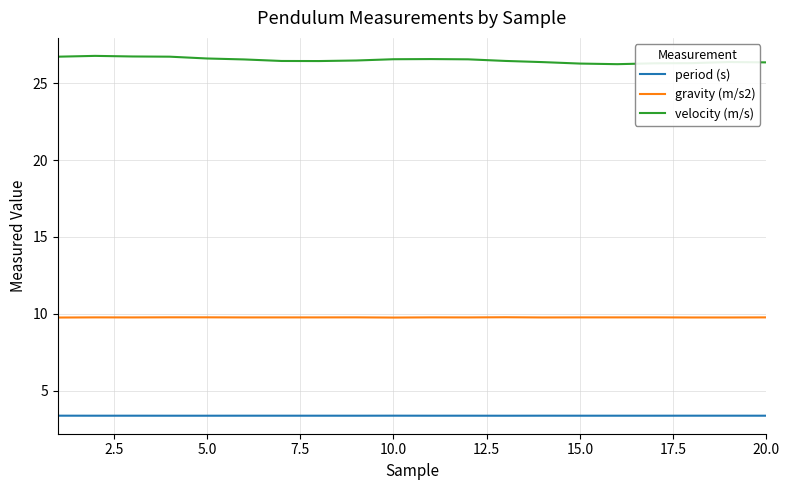

Which series has the widest spread of values?

velocity (m/s)